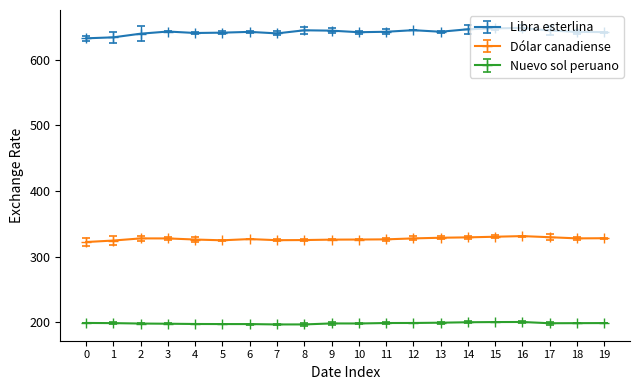

The value of Nuevo sol peruano at 0 is 90.2. True or false?

False